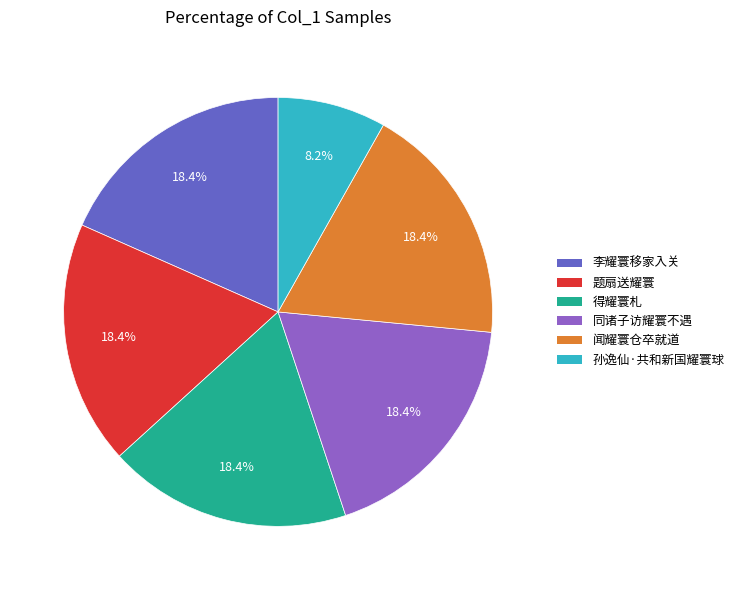

Which slice is the smallest?

孙逸仙·共和新国耀寰球